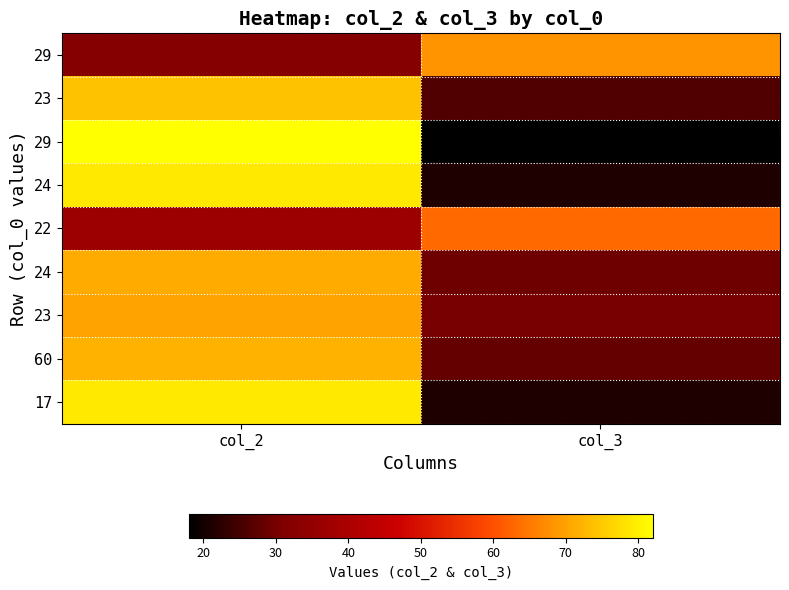

What is the spread (max minus min) of values at col_3?

50